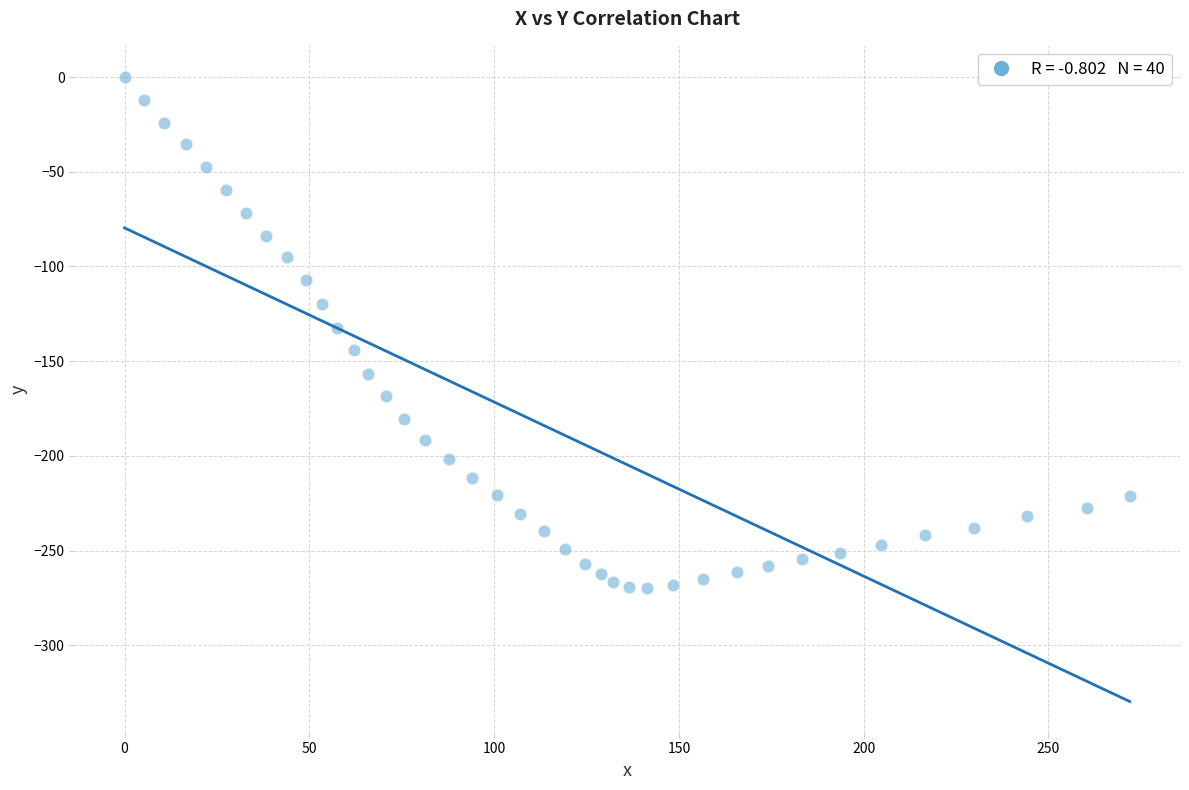

What is the range of Y values (max minus min)?

269.5